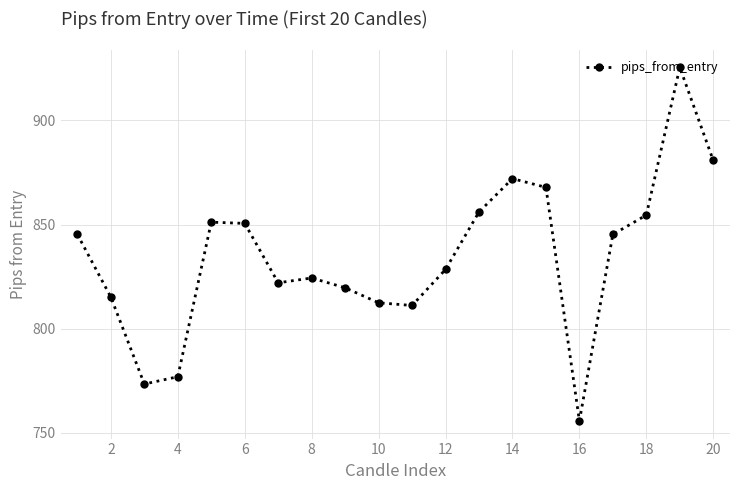

What is the average value?

834.5